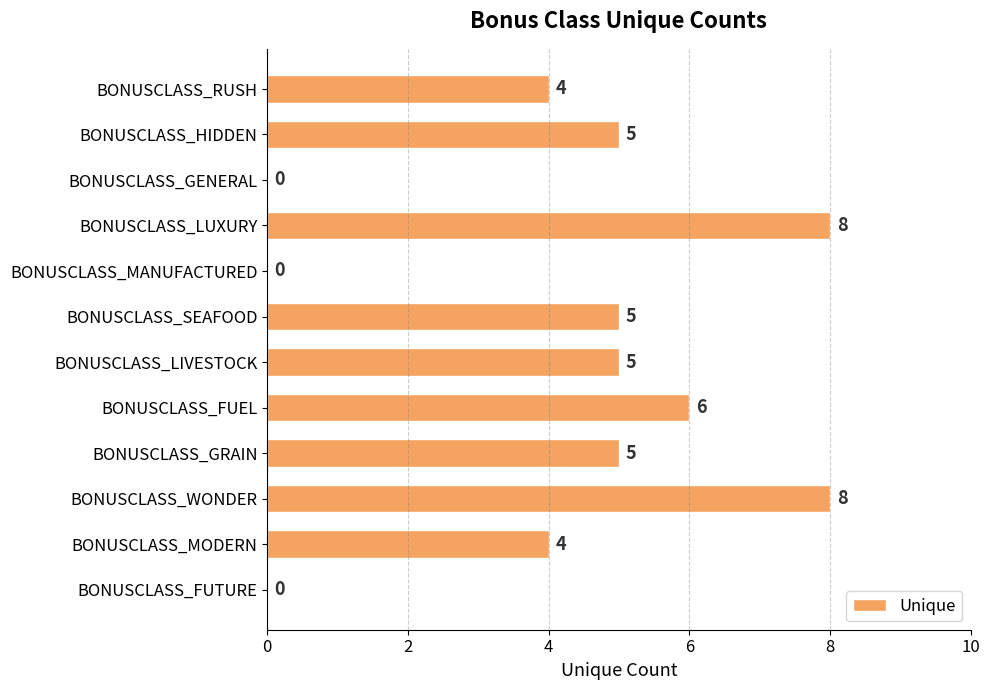

Reading bottom to top, transcribe all the data shown in this chart.

BONUSCLASS_FUTURE=0	BONUSCLASS_MODERN=4	BONUSCLASS_WONDER=8	BONUSCLASS_GRAIN=5	BONUSCLASS_FUEL=6	BONUSCLASS_LIVESTOCK=5	BONUSCLASS_SEAFOOD=5	BONUSCLASS_MANUFACTURED=0	BONUSCLASS_LUXURY=8	BONUSCLASS_GENERAL=0	BONUSCLASS_HIDDEN=5	BONUSCLASS_RUSH=4